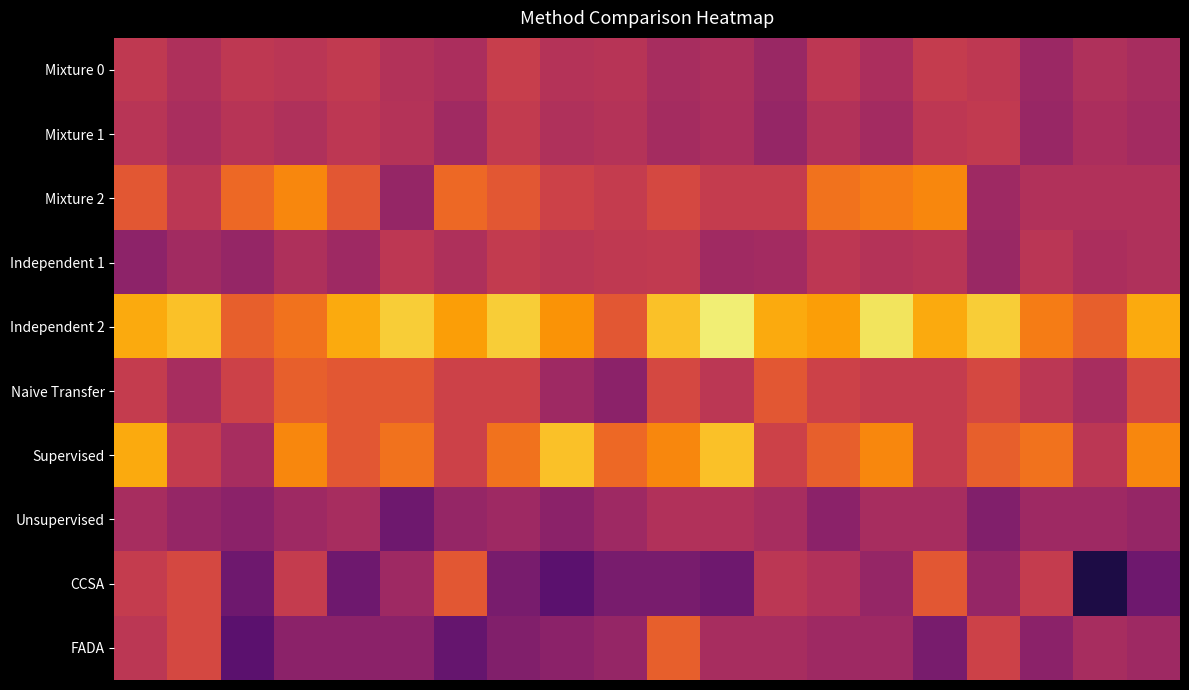

List the series in order of their peak value, highest first.

Independent 2, Supervised, Mixture 2, FADA, Naive Transfer, CCSA, Mixture 0, Independent 1, Mixture 1, Unsupervised